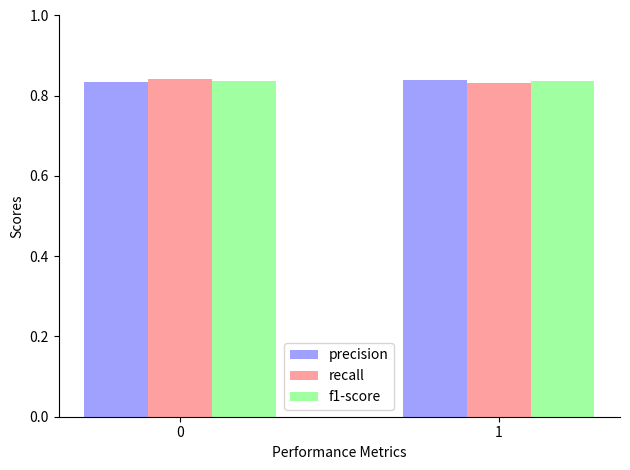

What is the sum of the recall values at 0 and 1?

1.7